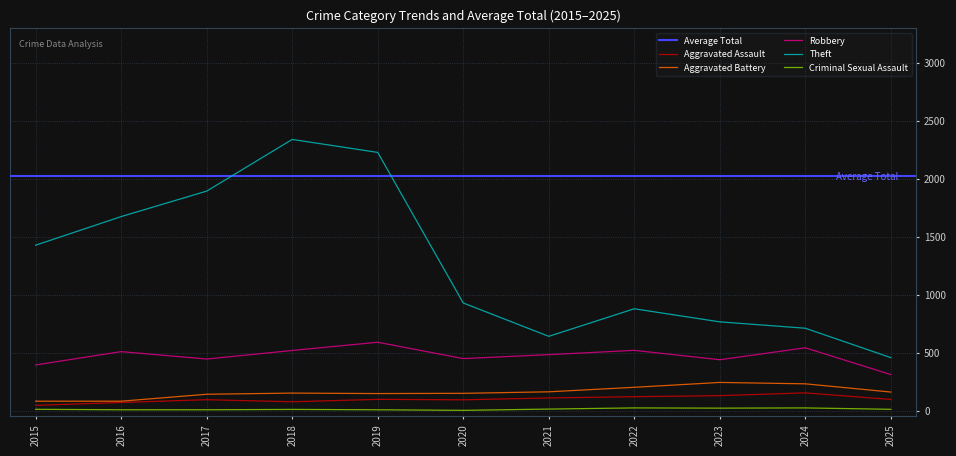

Reading right to left, extract all data points from this chart.

Aggravated Assault: 97	154	130	121	110	94	98	77	95	71	46
Aggravated Battery: 161	232	244	202	163	150	148	152	142	82	82
Robbery: 312	543	440	521	484	450	591	520	446	510	395
Theft: 458	712	767	880	642	930	2230	2342	1896	1676	1429
Criminal Sexual Assault: 12	24	22	24	14	3	8	11	8	8	12